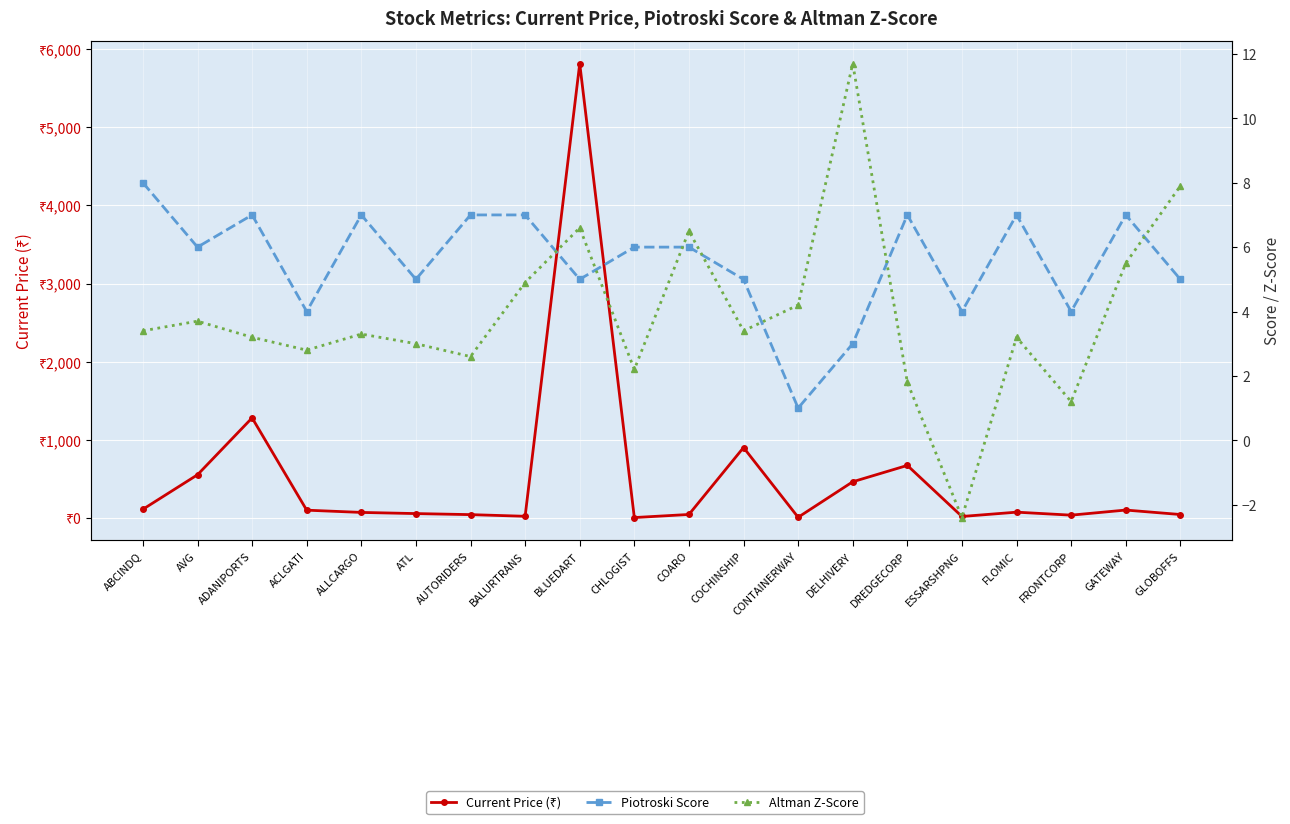

What is the greatest value displayed?

5812.2